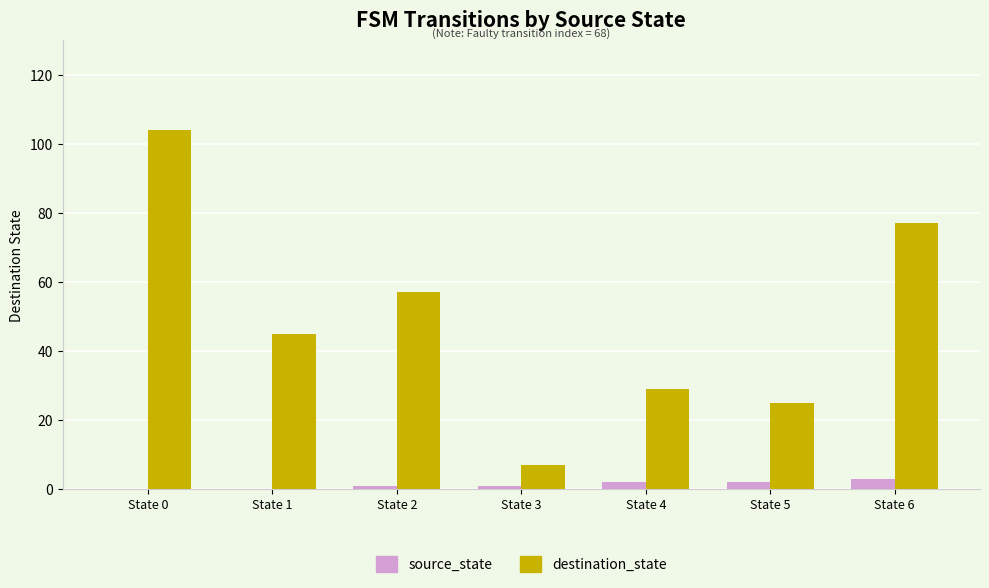

The destination_state series shows 138 at State 0. True or false?

False